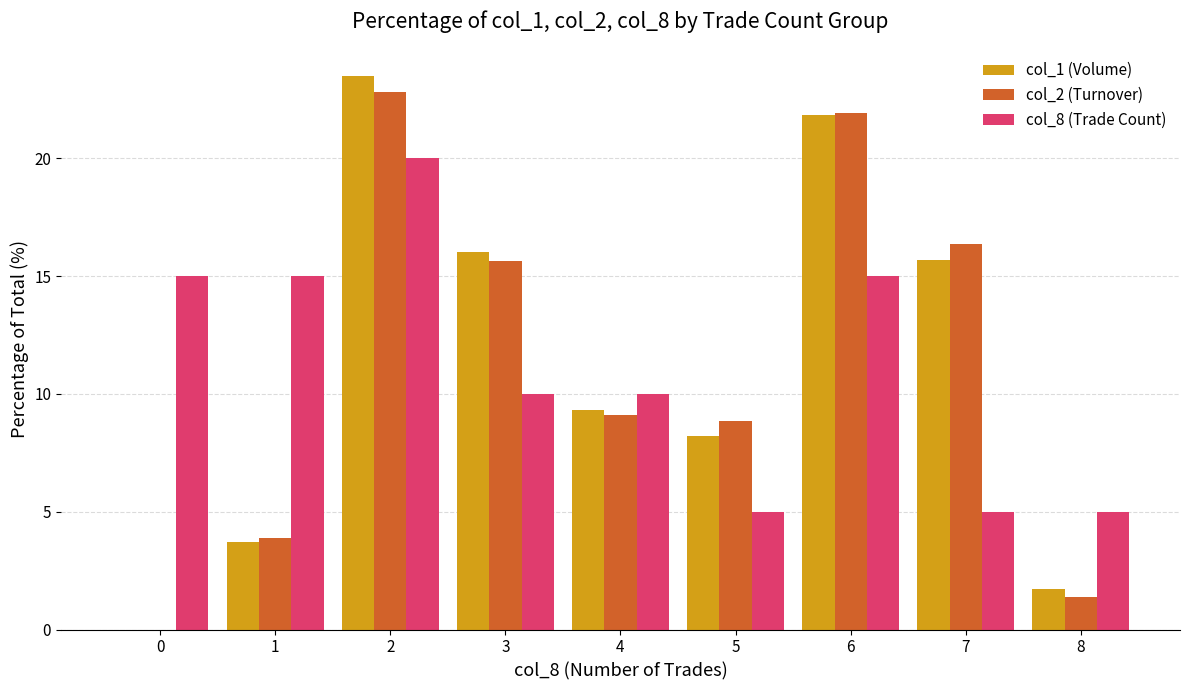

How many positive values does the col_2 (Turnover) series have?

8